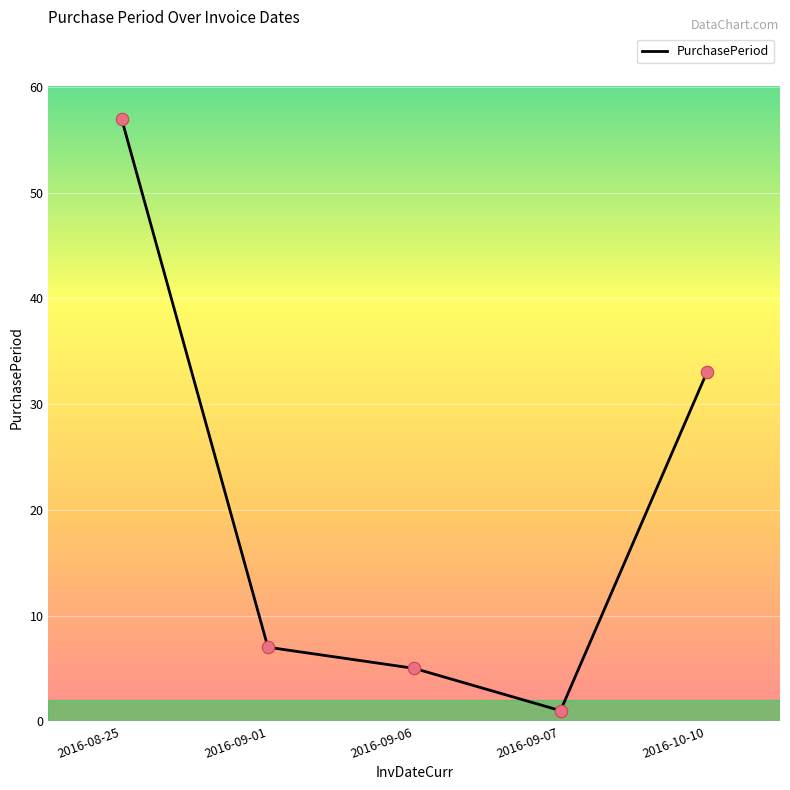

Approximately how many times larger is the value at 2016-09-06 compared to 2016-09-01?

0.7